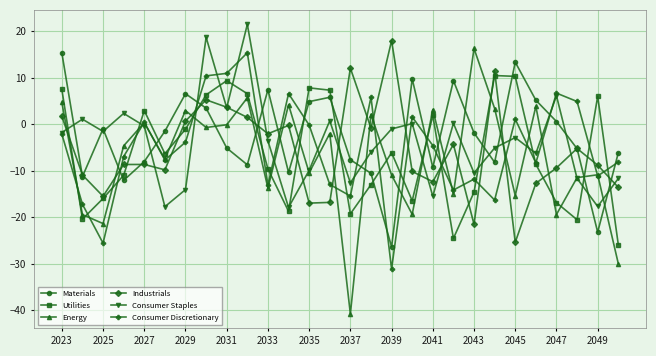

Which series has the widest spread of values?

Energy